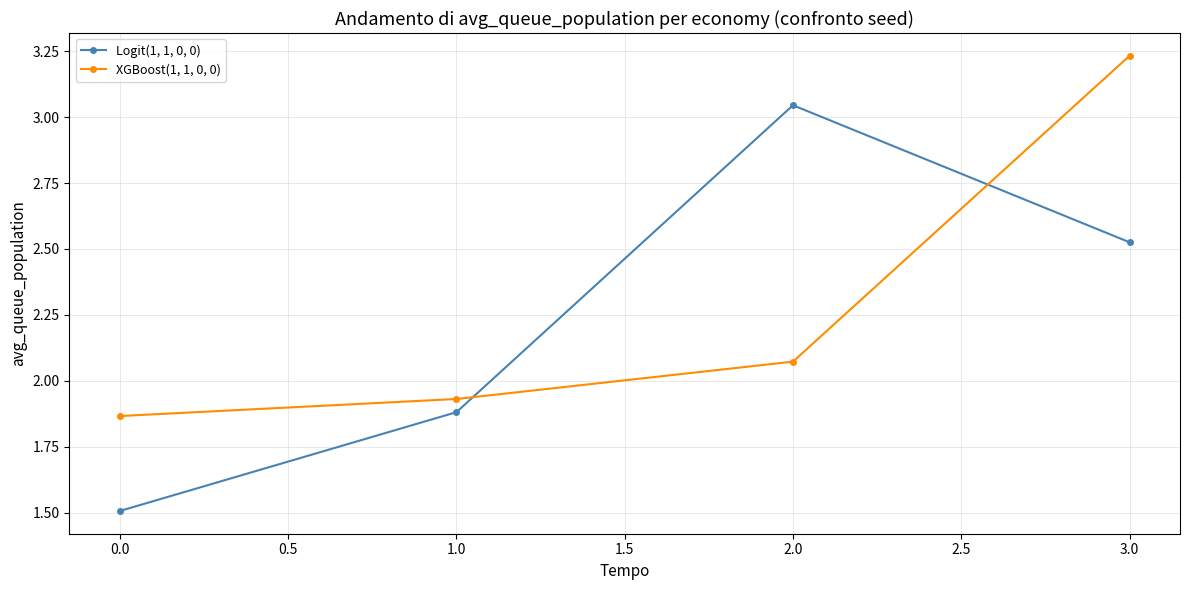

List the series in order of their peak value, lowest first.

Logit(1, 1, 0, 0), XGBoost(1, 1, 0, 0)